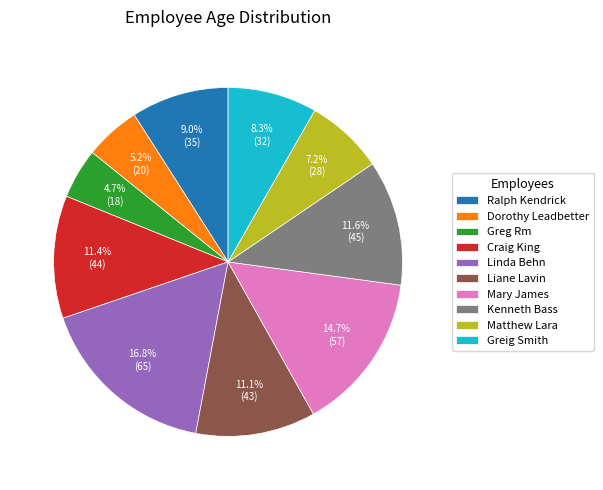

To the nearest percent, what percentage of the pie is Ralph Kendrick?

9%